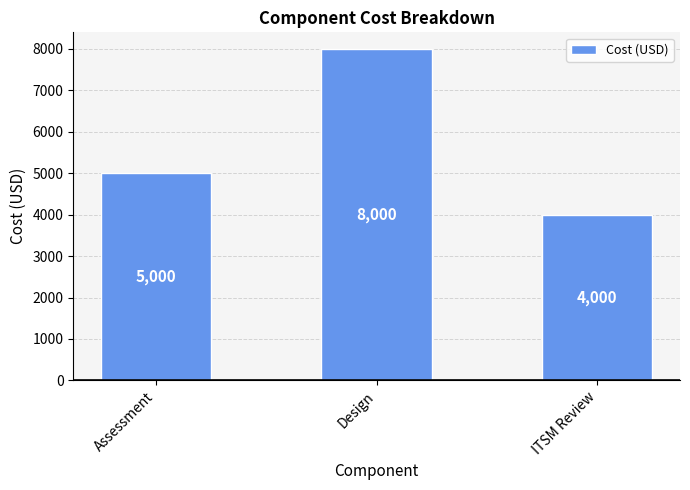

Reading right to left, list all the values displayed in this chart.

ITSM Review=4000	Design=8000	Assessment=5000